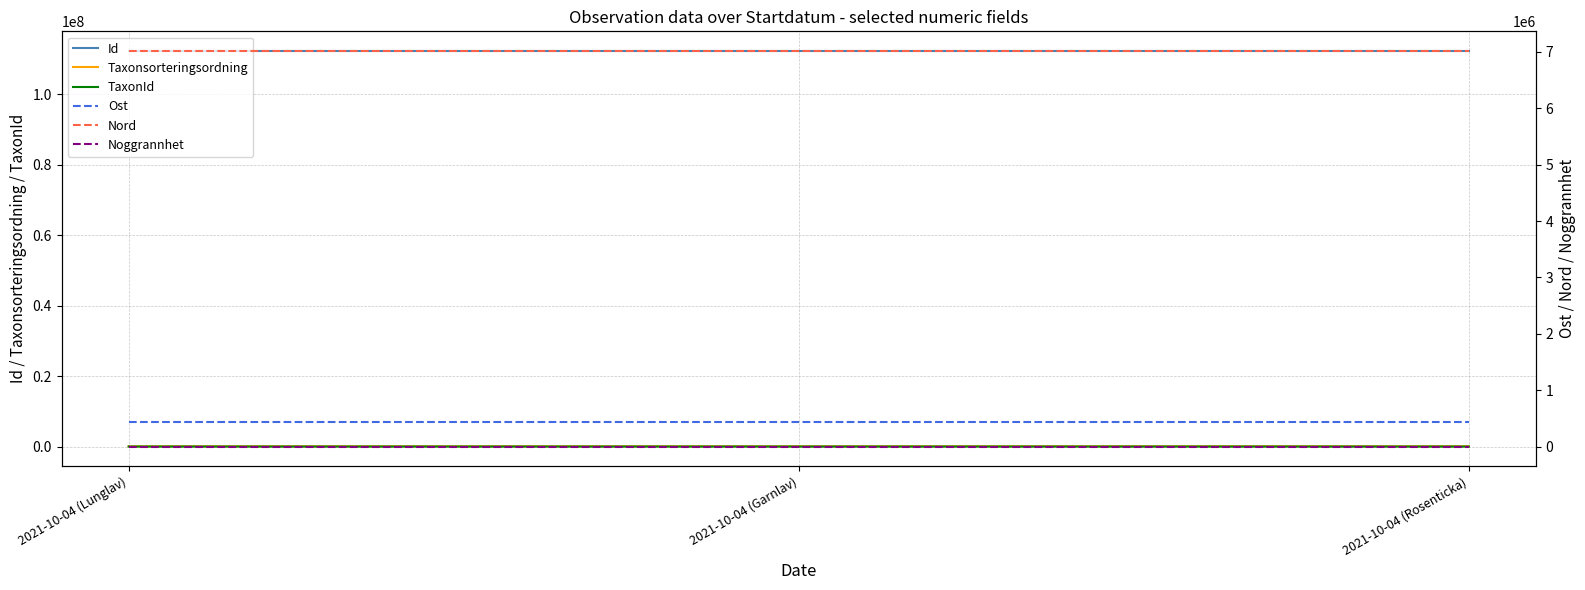

Reading right to left, list all the values displayed in this chart.

Id: 2021-10-04 (Rosenticka)=112252575	2021-10-04 (Garnlav)=112252573	2021-10-04 (Lunglav)=112252574
Taxonsorteringsordning: 2021-10-04 (Rosenticka)=89820	2021-10-04 (Garnlav)=77636	2021-10-04 (Lunglav)=78699
TaxonId: 2021-10-04 (Rosenticka)=658	2021-10-04 (Garnlav)=6425	2021-10-04 (Lunglav)=6458
Ost: 2021-10-04 (Rosenticka)=431780	2021-10-04 (Garnlav)=431780	2021-10-04 (Lunglav)=431780
Nord: 2021-10-04 (Rosenticka)=7013450	2021-10-04 (Garnlav)=7013450	2021-10-04 (Lunglav)=7013450
Noggrannhet: 2021-10-04 (Rosenticka)=100	2021-10-04 (Garnlav)=100	2021-10-04 (Lunglav)=100